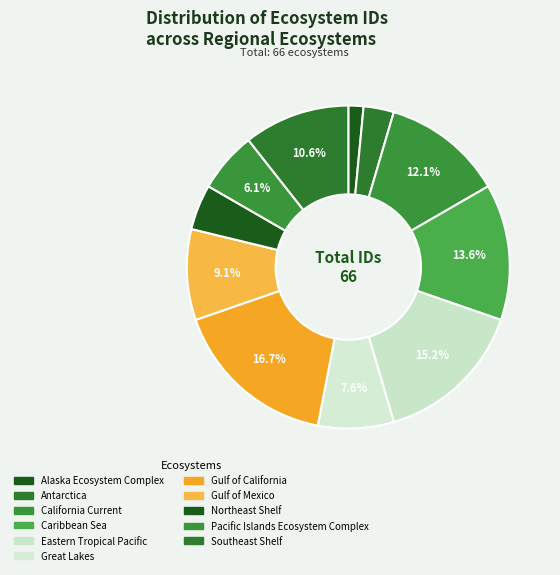

To the nearest percent, what percentage of the pie is Southeast Shelf?

11%